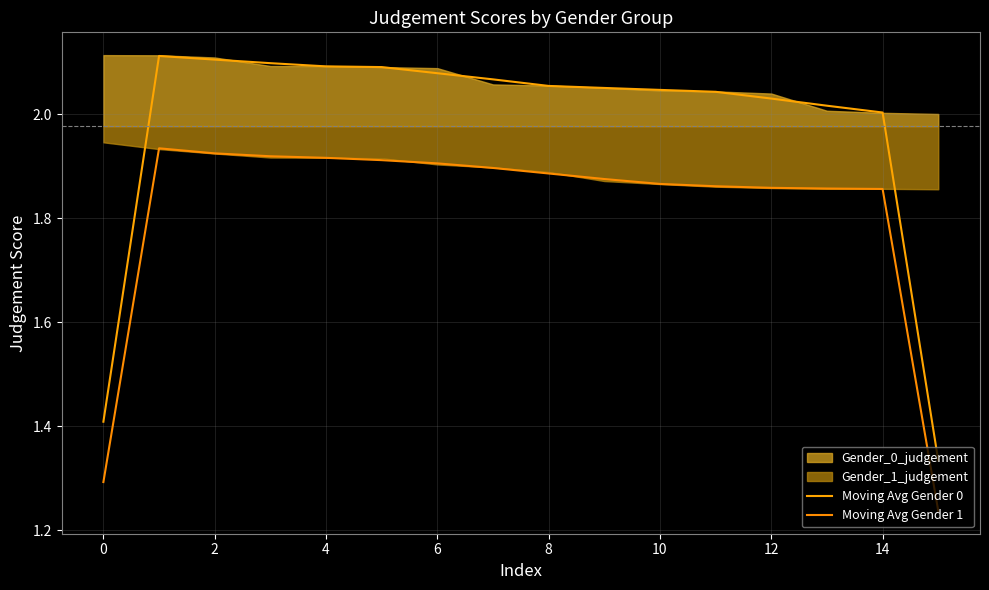

The Moving Avg Gender 0 series shows 1.8 at 0. True or false?

False